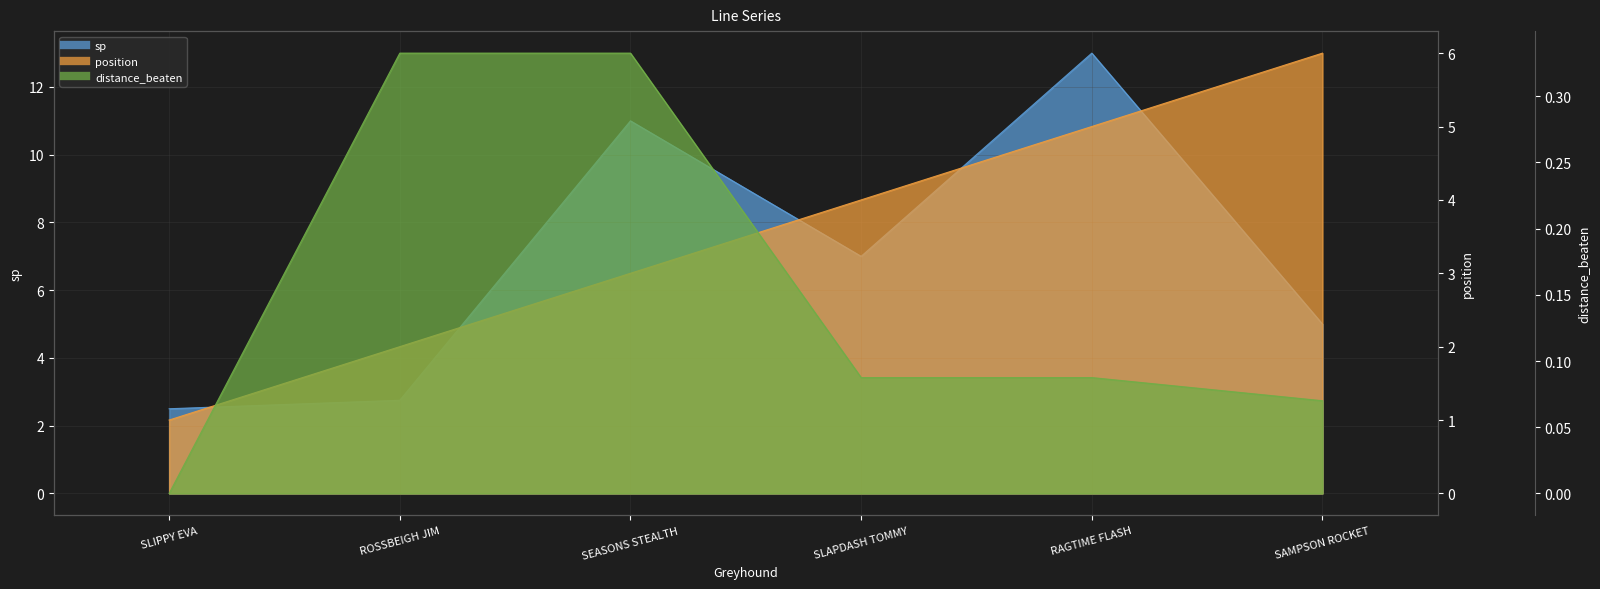

What is the sum of all position values?

21.0